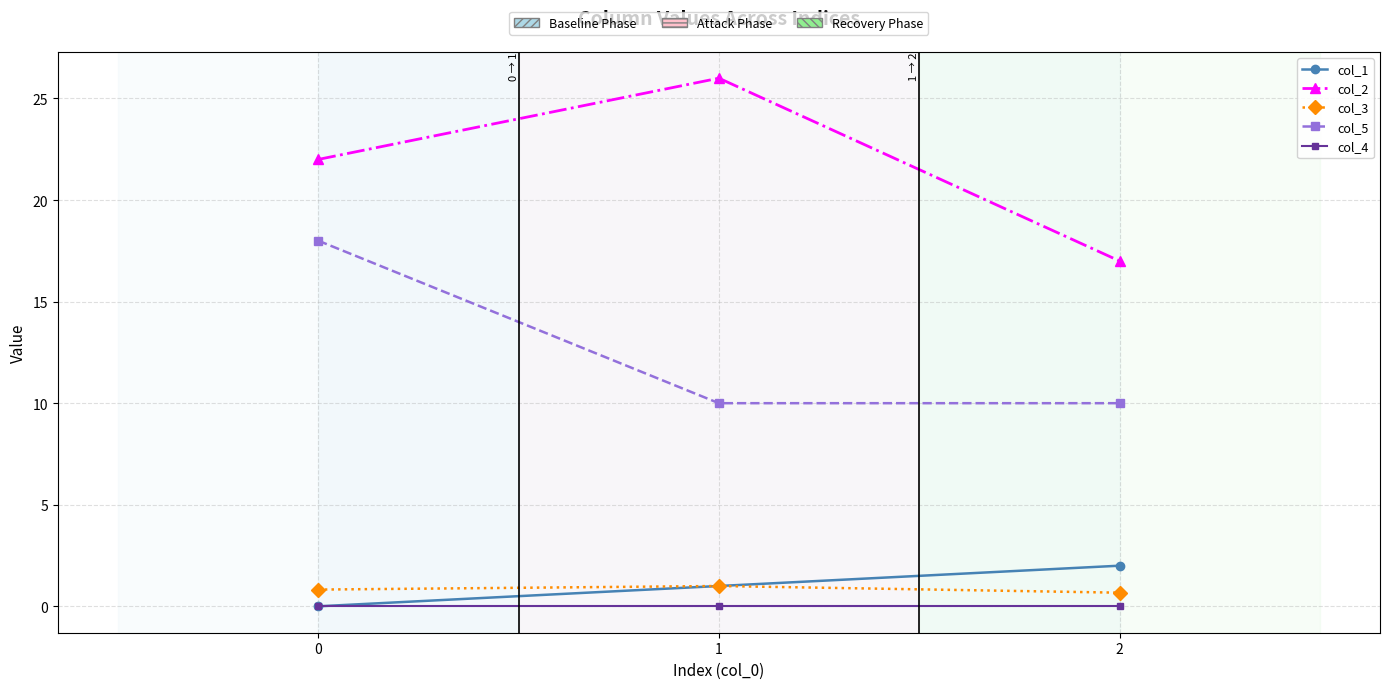

Is this an area chart (filled region under the line)?

No